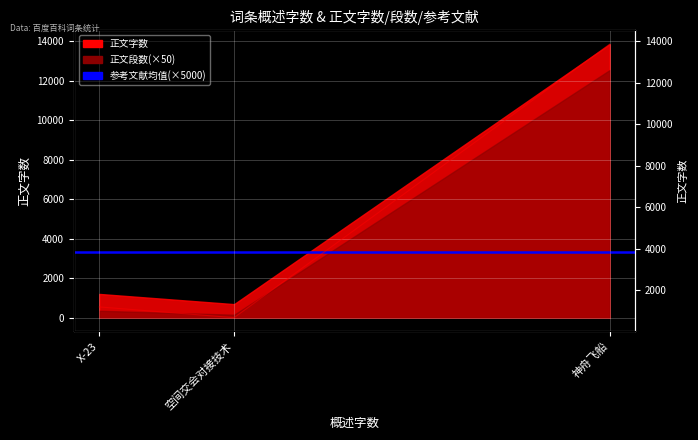

How many values are below 1203?

1